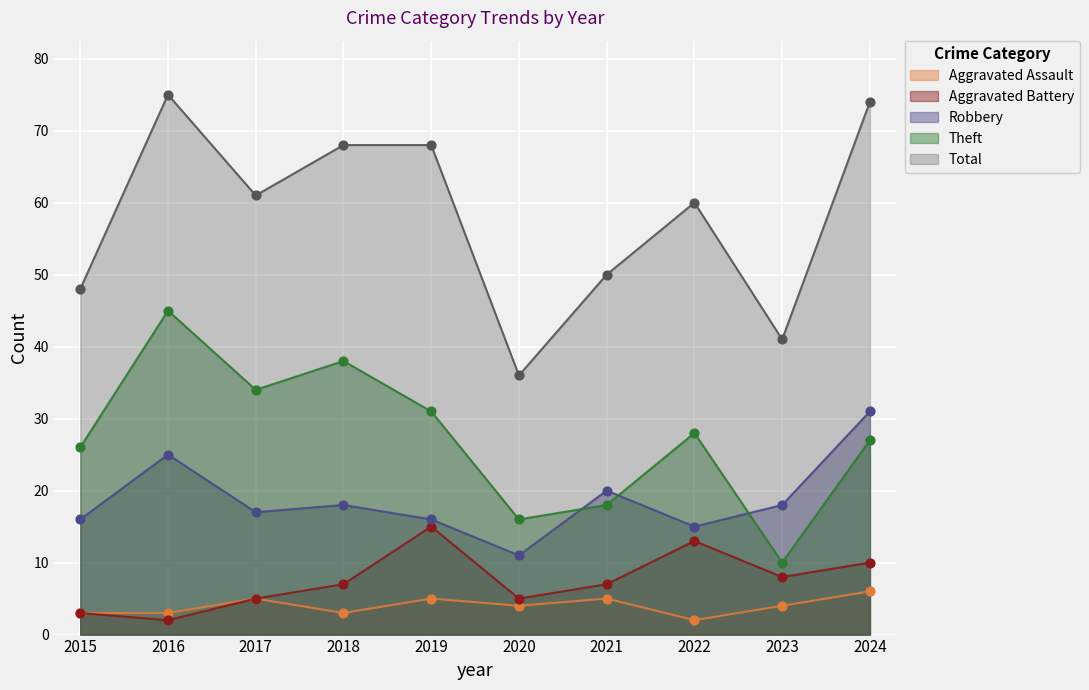

What is the total value across all series at 2017?

122